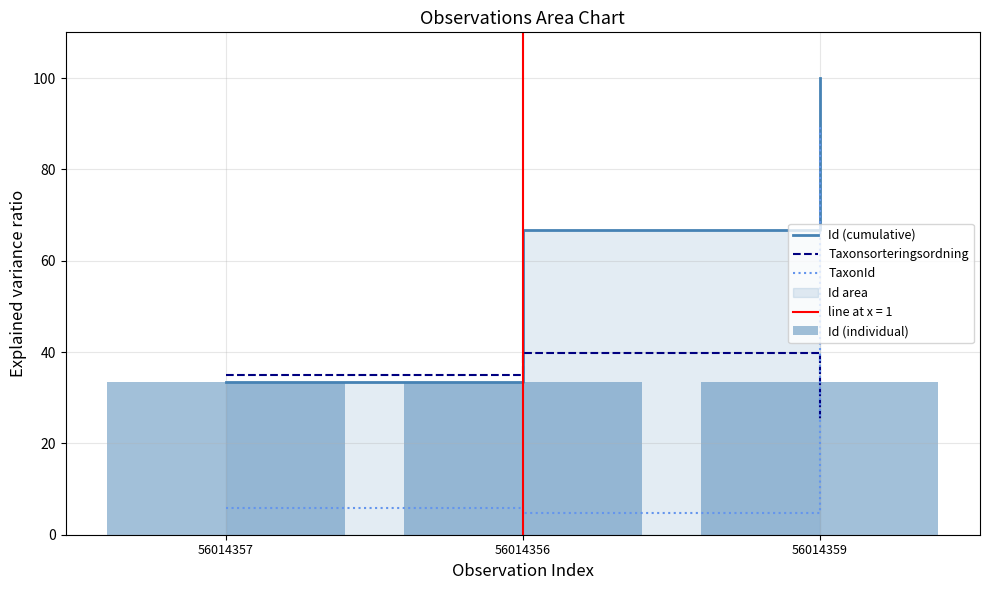

What is the total value across all series at 56014356?

144.7